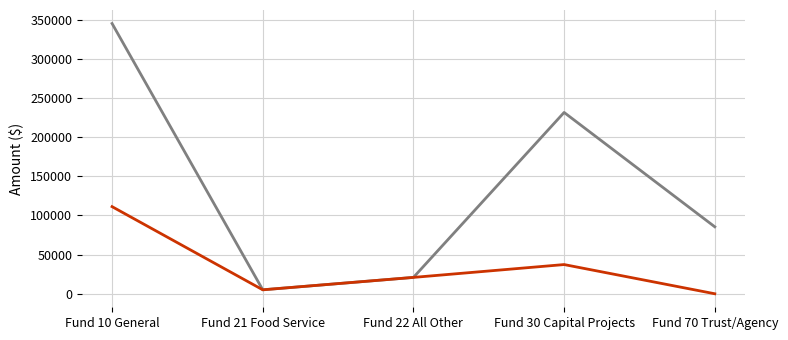

At which category is the sum across all series the highest?

Fund 10 General